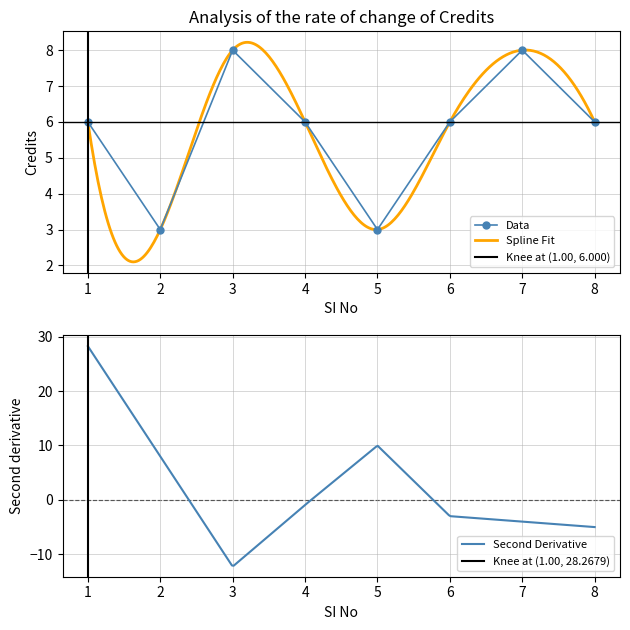

How many data points does each series have?

8